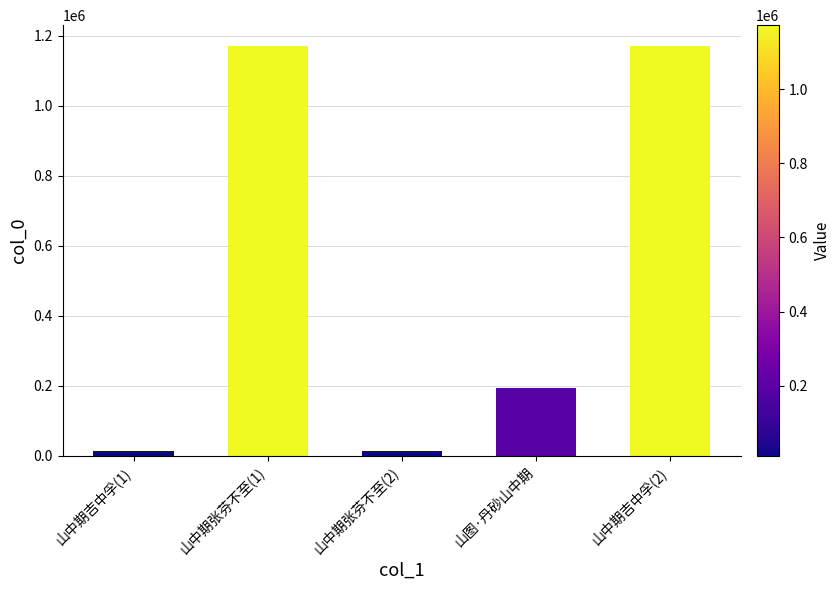

Where is the data nearest to the value 592002?

山图·丹砂山中期